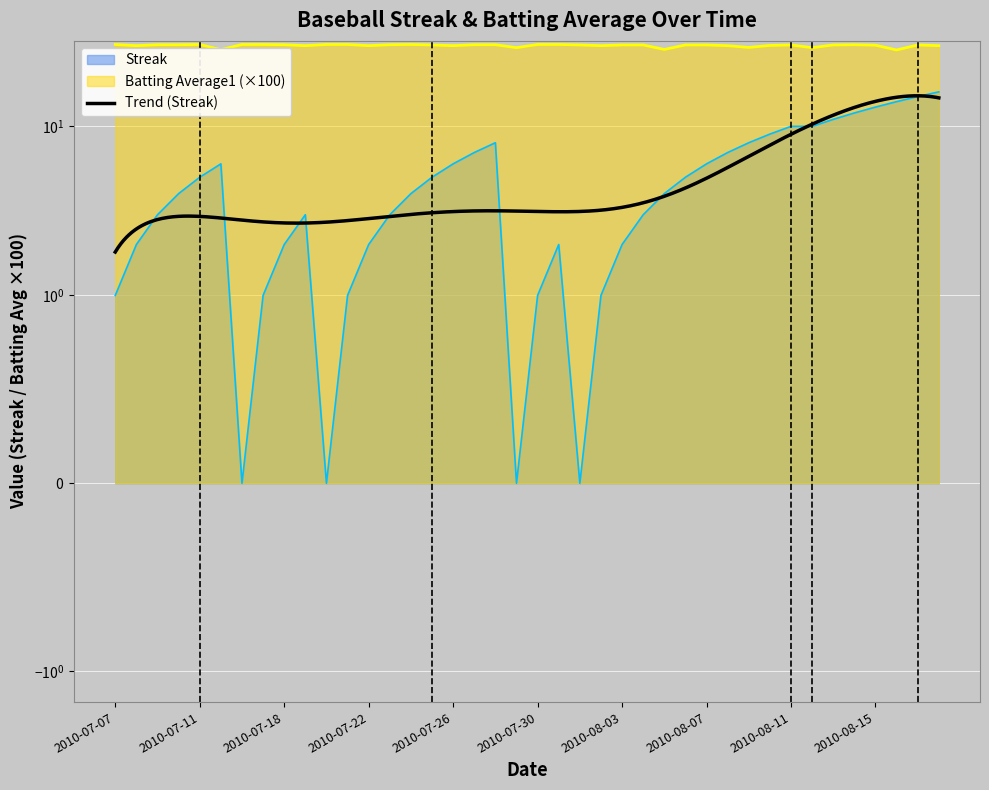

Where is the first local maximum for Streak?

2010-07-15